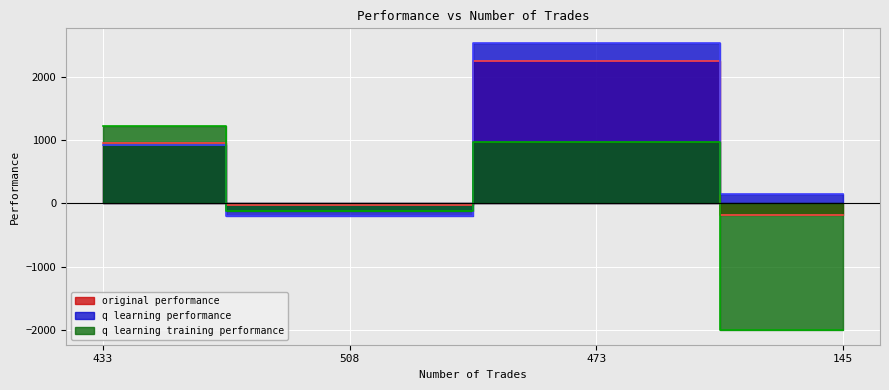

At which label does original performance reach its minimum?

145